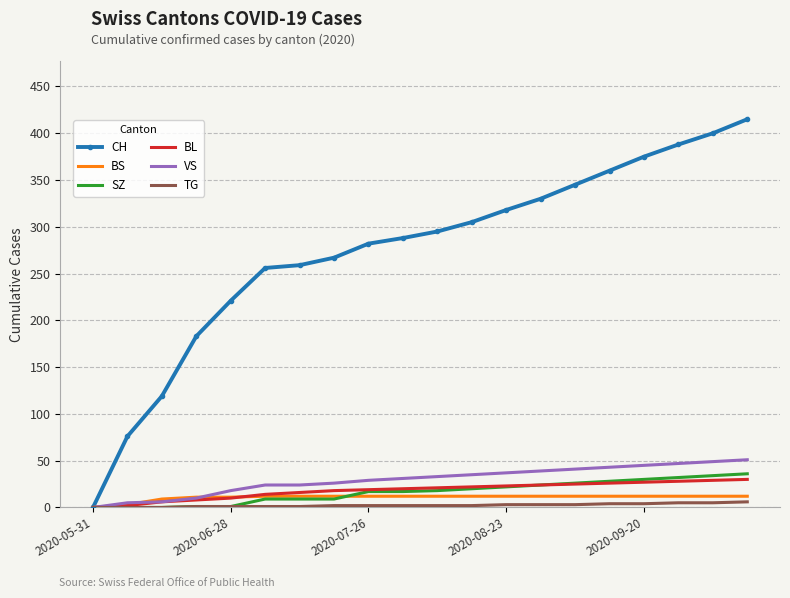

What is the maximum value shown in the chart?

415